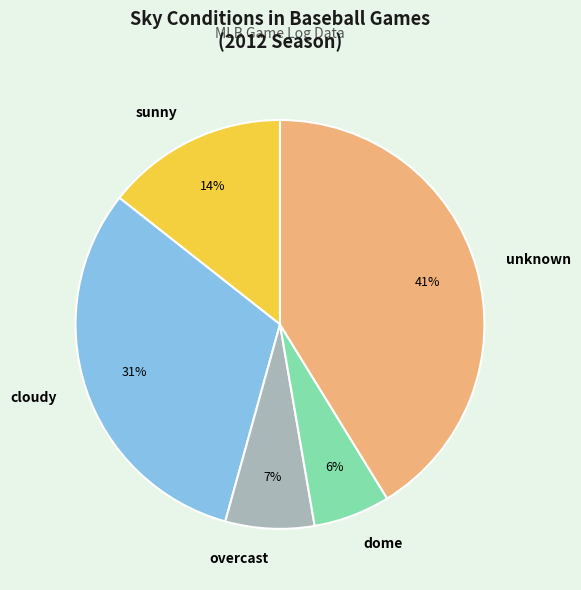

Approximately how many times larger is the value at unknown compared to cloudy?

1.3